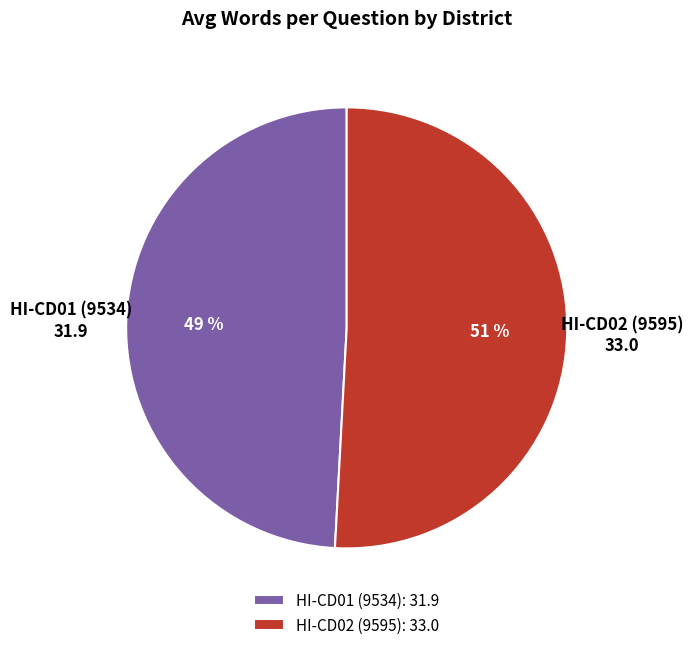

Between HI-CD01 (9534) and HI-CD02 (9595), which is larger?

HI-CD02 (9595)